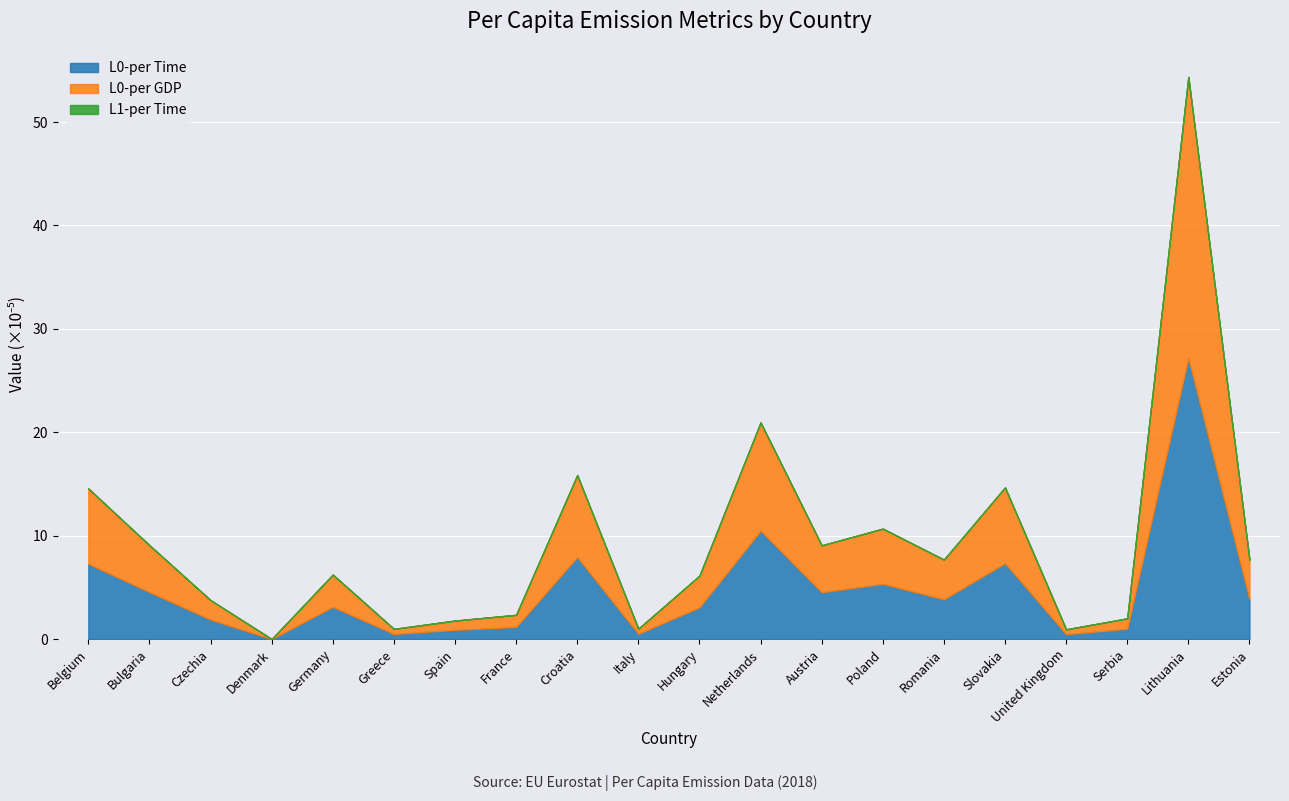

Between Czechia and Lithuania, which is larger?

Lithuania